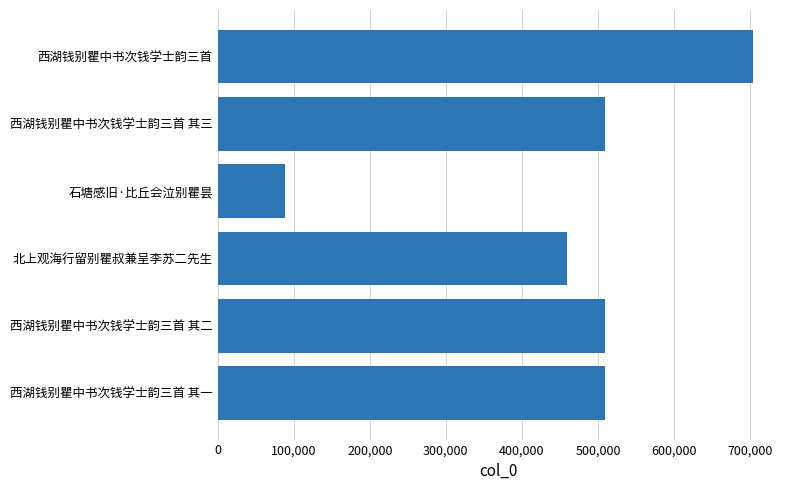

What is the label of the 5th bar from the bottom?

西湖钱别瞿中书次钱学士韵三首 其三